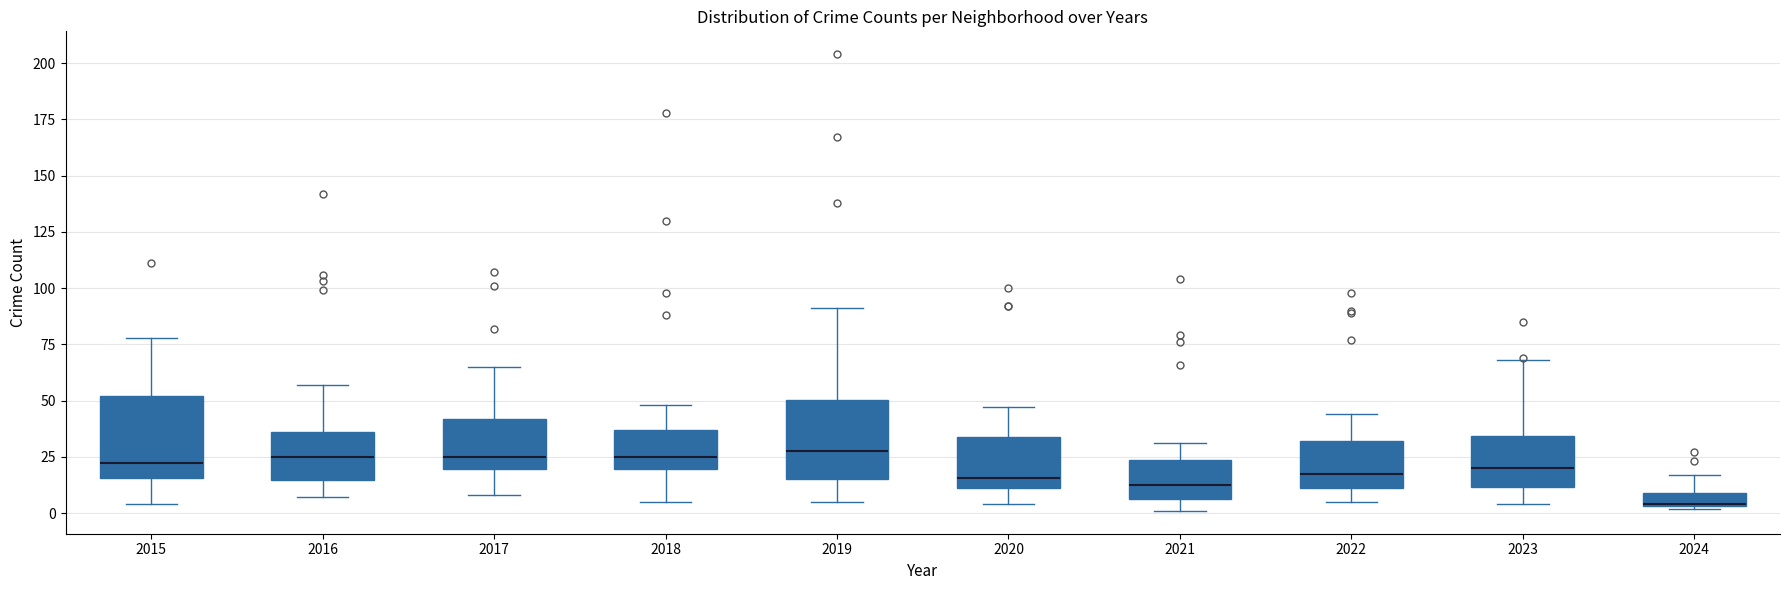

Where does the lower whisker of the box at x = 2017 end on the y-axis? The values are not printed on the chart, so give them approximately, as read against the axis.

10